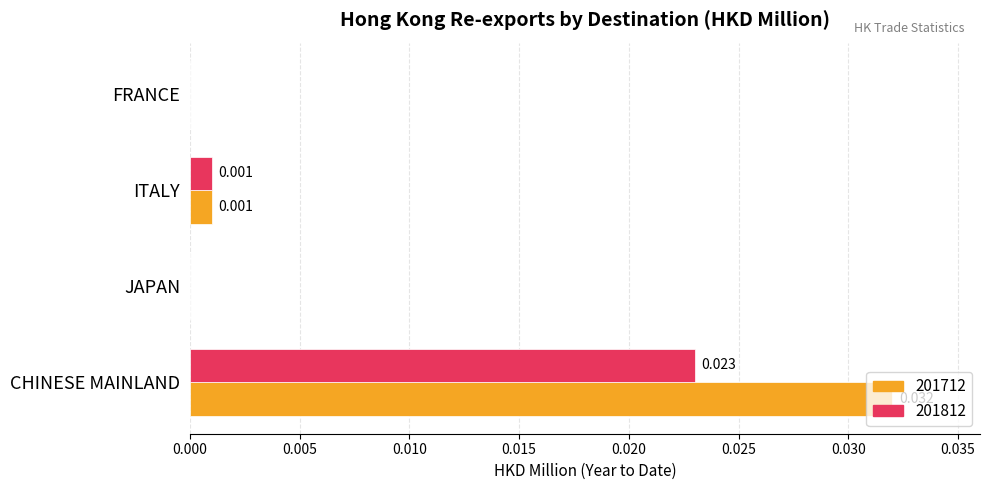

At which label does 201812 reach its peak?

CHINESE MAINLAND